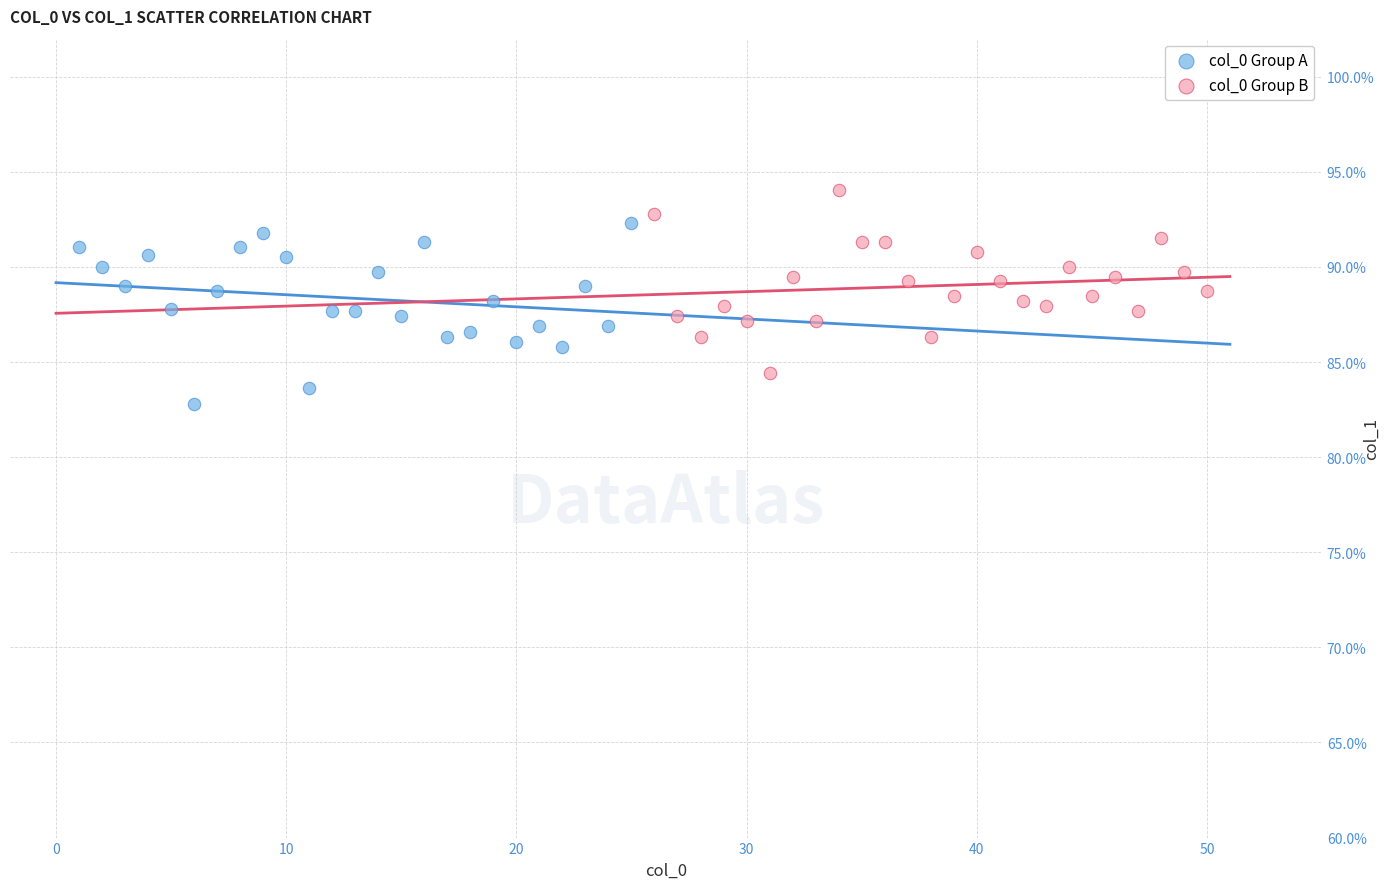

What are all the series names shown in the legend?

col_0 Group A, col_0 Group B